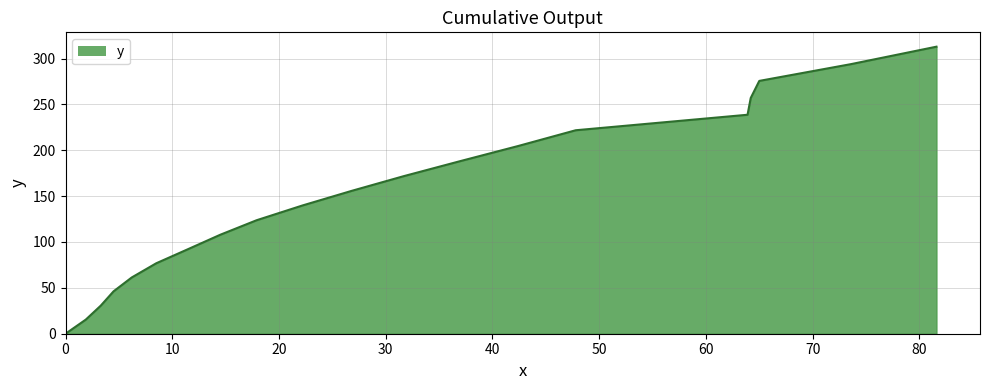

What is the maximum value shown in the chart?

312.9